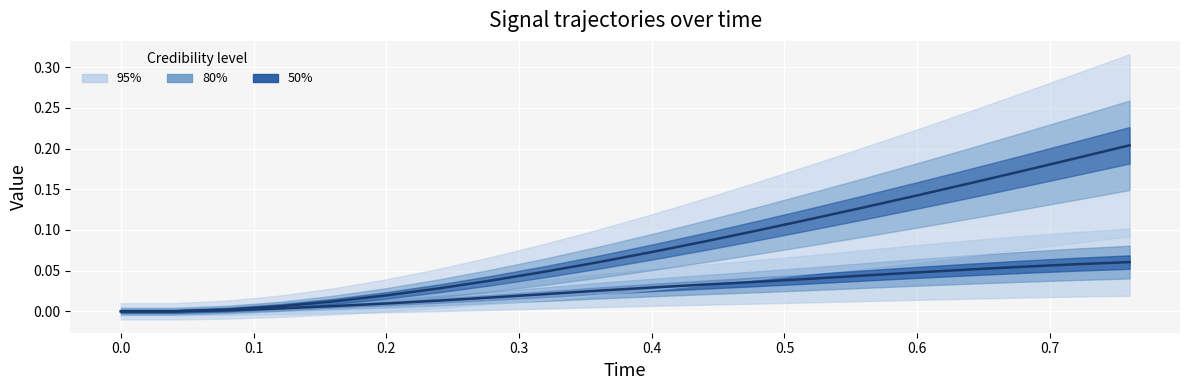

True or false: y – center and x – center cross at least once.

False